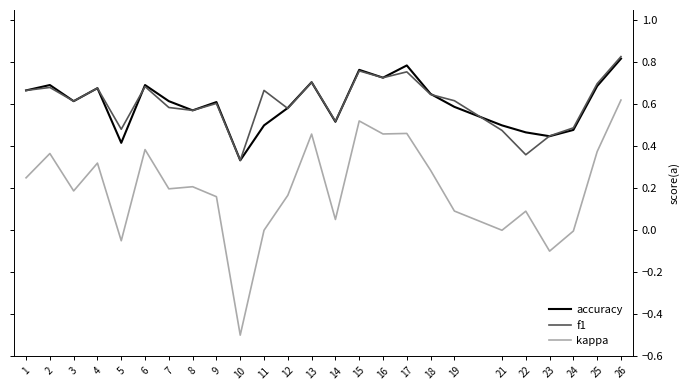

True or false: accuracy and kappa intersect in this chart.

False